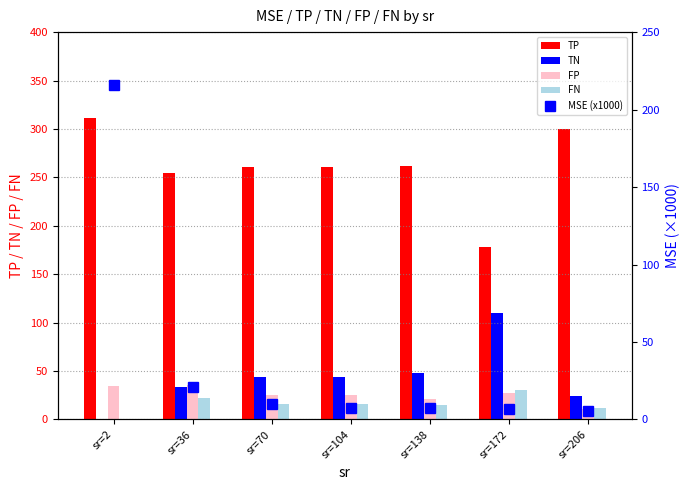

What is the difference between the second highest and second lowest values in the TP series?

44.9